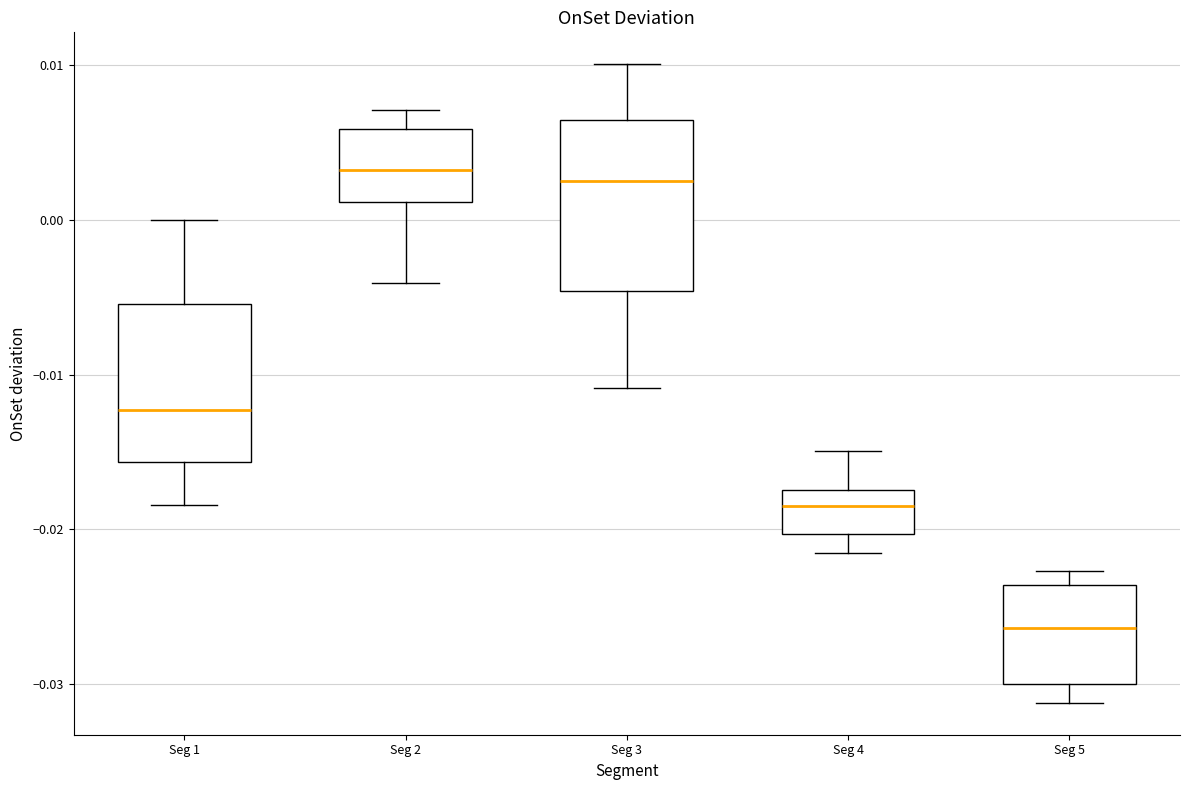

Reading left to right, read every box against the y-axis: the position of its median line, the range the box covers, and the ends of its whiskers. The values are not printed on the chart, so give them approximately, as read against the axis.

Seg 1: median -0.012, box -0.016 to -0.005, whiskers -0.018 to 0.000
Seg 2: median 0.003, box 0.001 to 0.006, whiskers -0.004 to 0.007
Seg 3: median 0.003, box -0.005 to 0.006, whiskers -0.011 to 0.010
Seg 4: median -0.018, box -0.020 to -0.017, whiskers -0.022 to -0.015
Seg 5: median -0.026, box -0.030 to -0.024, whiskers -0.031 to -0.023